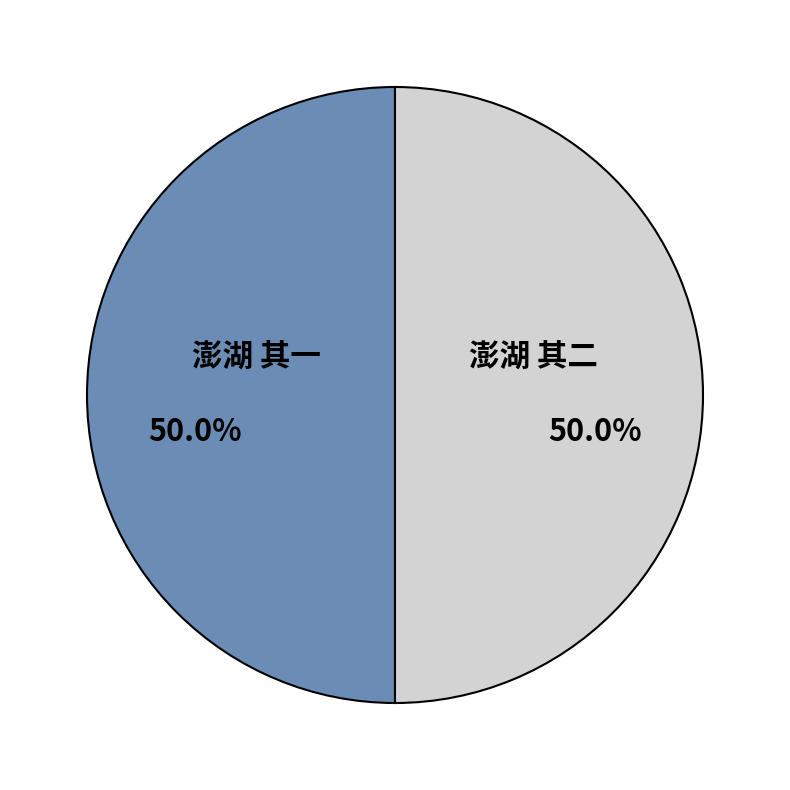

To the nearest percent, what is the average slice percentage?

50%